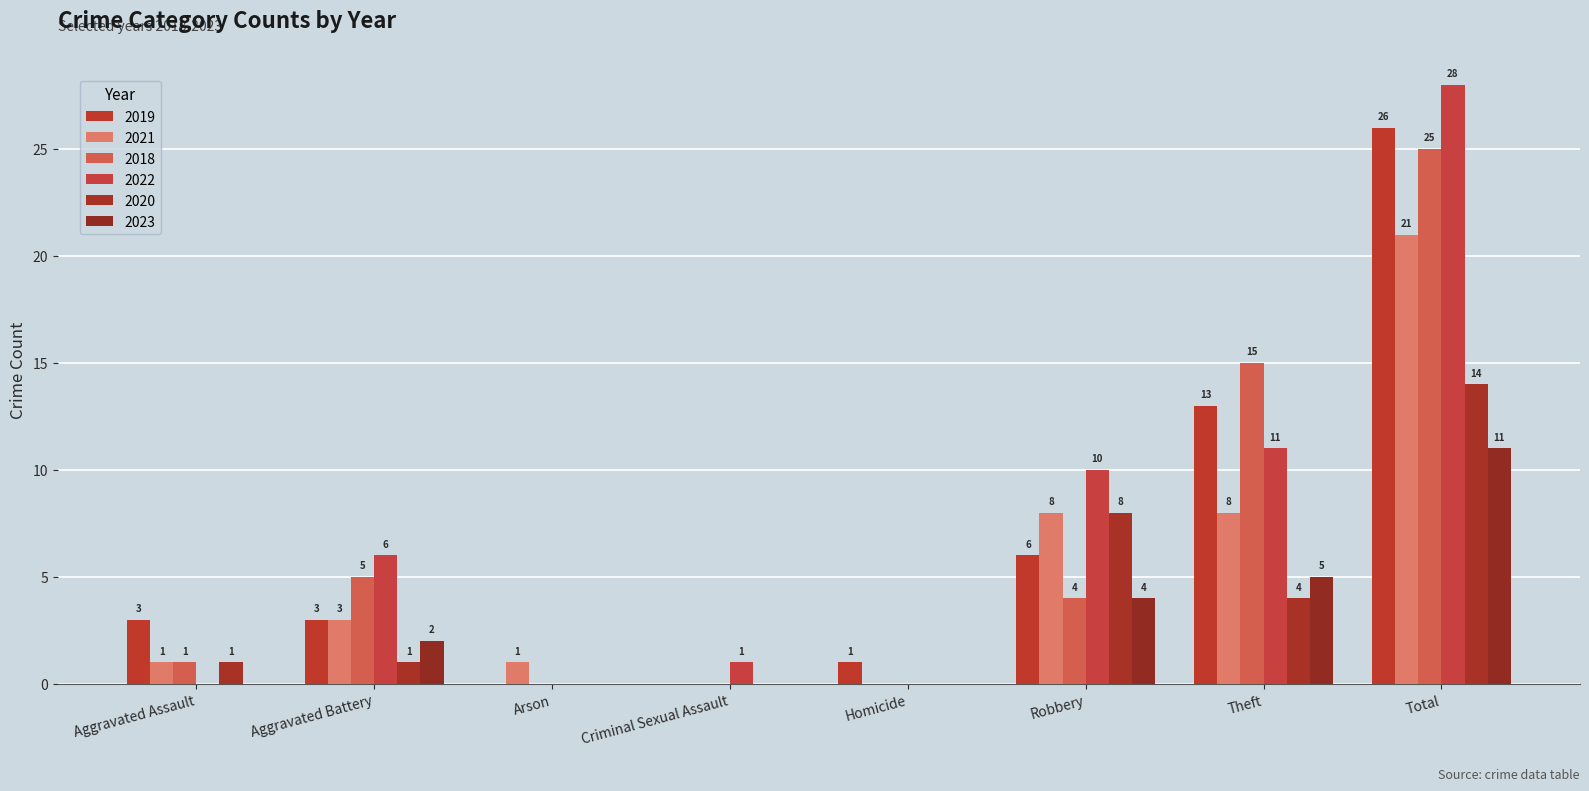

Is the value of 2018 at Aggravated Assault greater than the value of 2022 at Homicide?

Yes